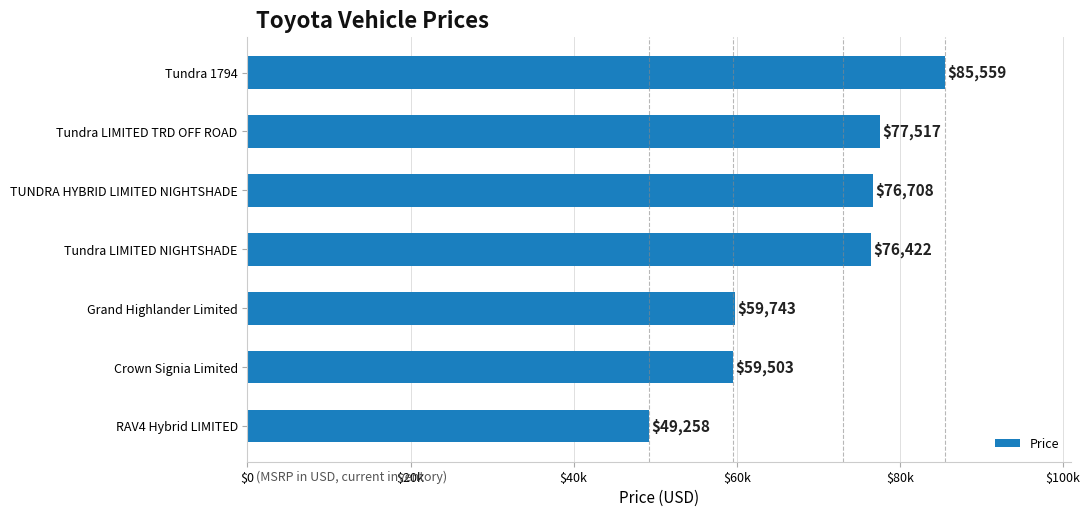

What is the smallest value displayed?

49258